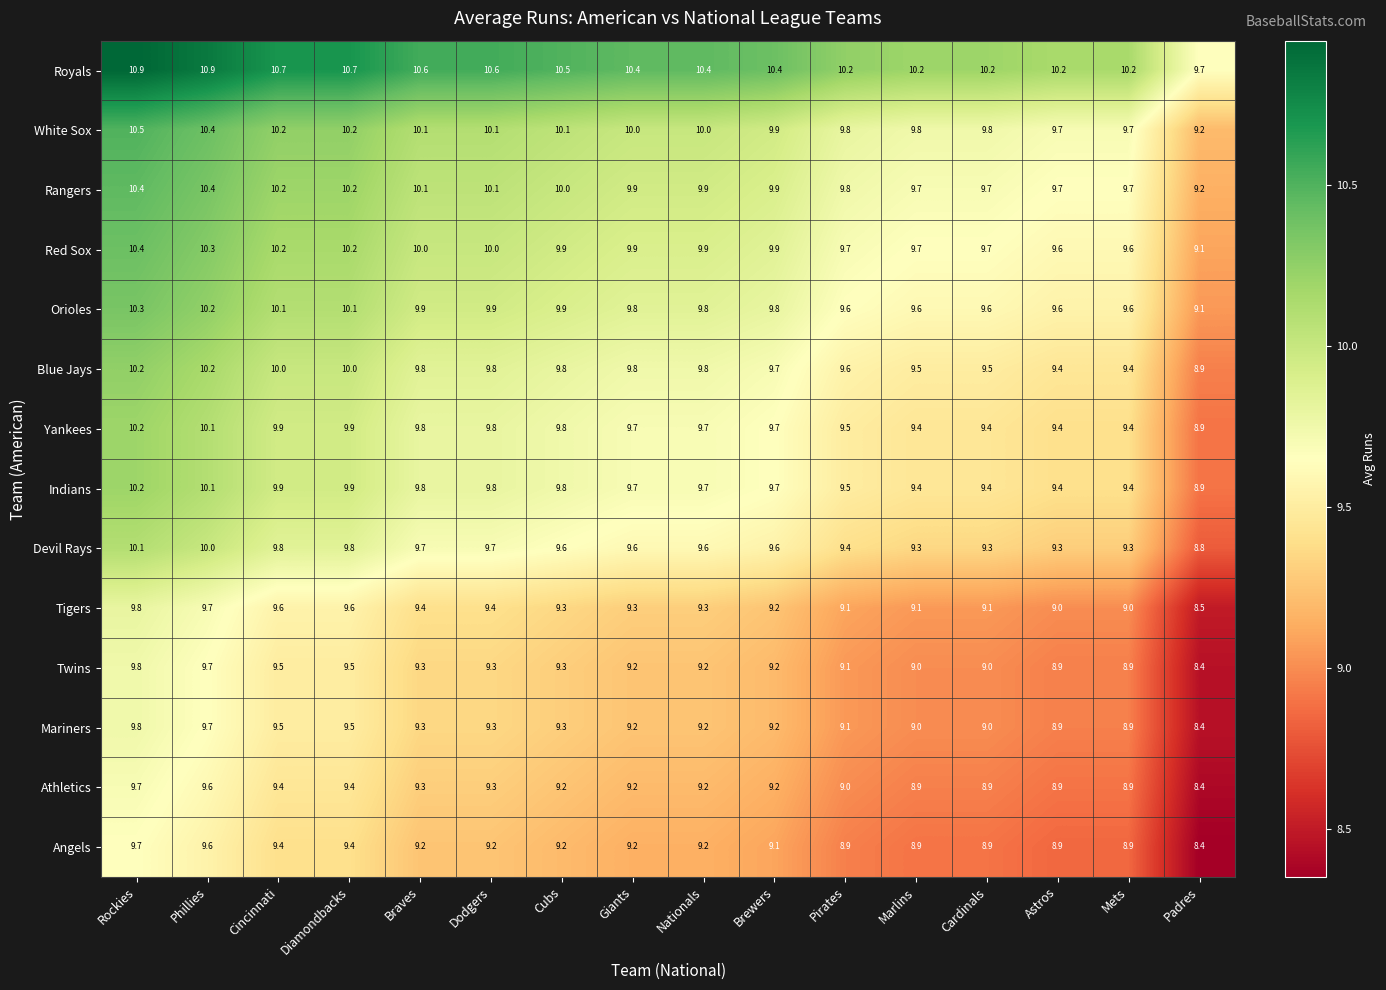

What is the difference between the maximum and minimum values in the Tigers series?

1.3